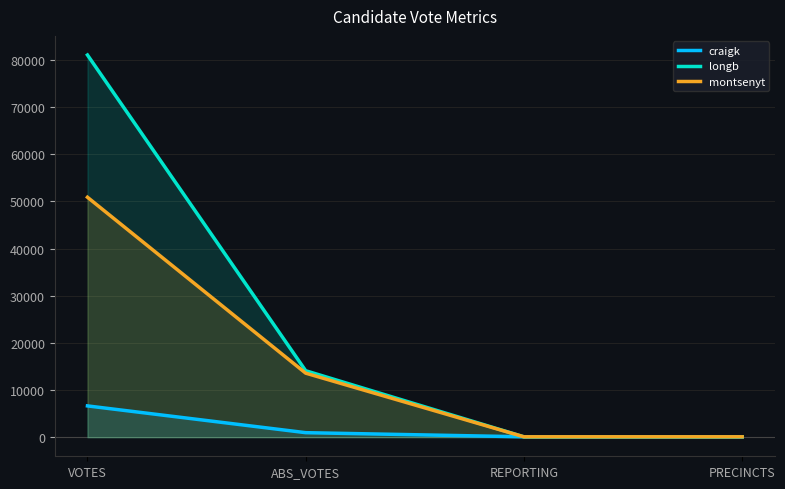

What position from the left is ABS_VOTES?

2